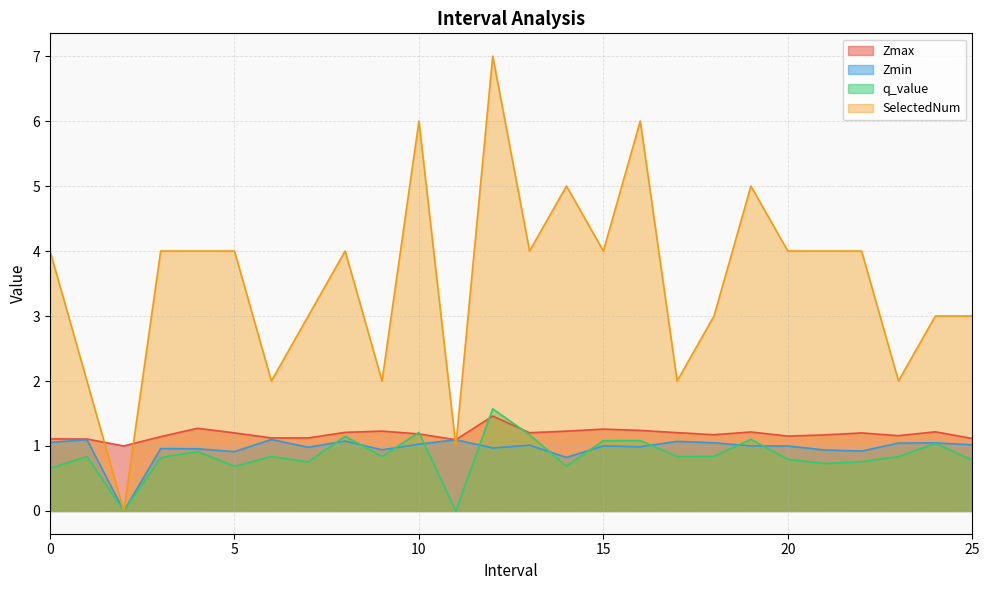

What is the difference between the Zmin values at 17 and 3?

0.1